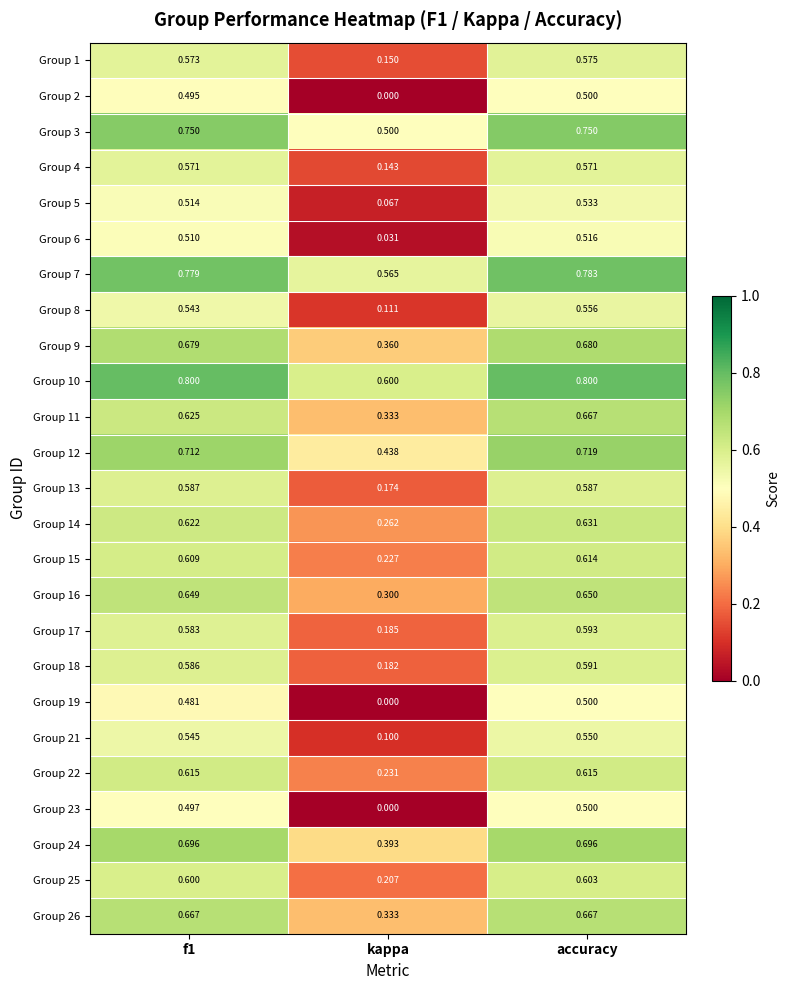

What is the total value across all series at f1?

15.3